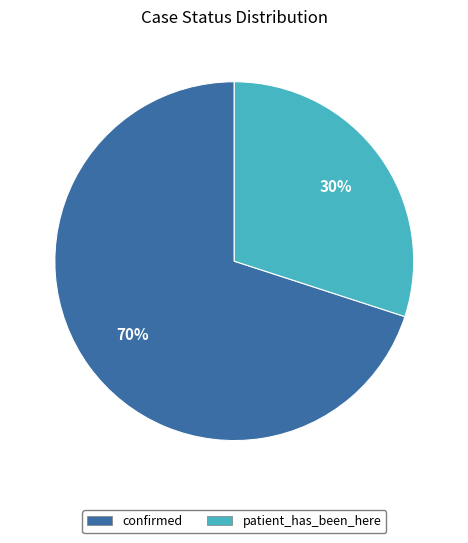

What is the ratio of the value at confirmed to the value at patient_has_been_here?

2.3